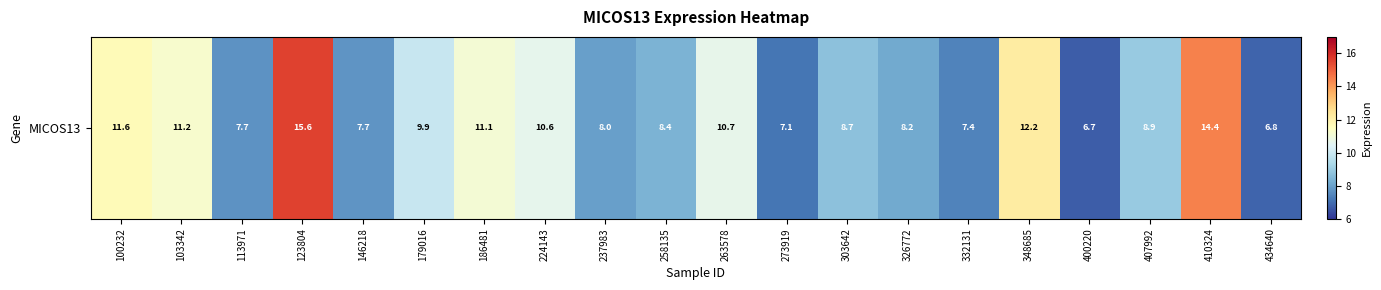

Approximately how many times larger is the value at 263578 compared to 258135?

1.3